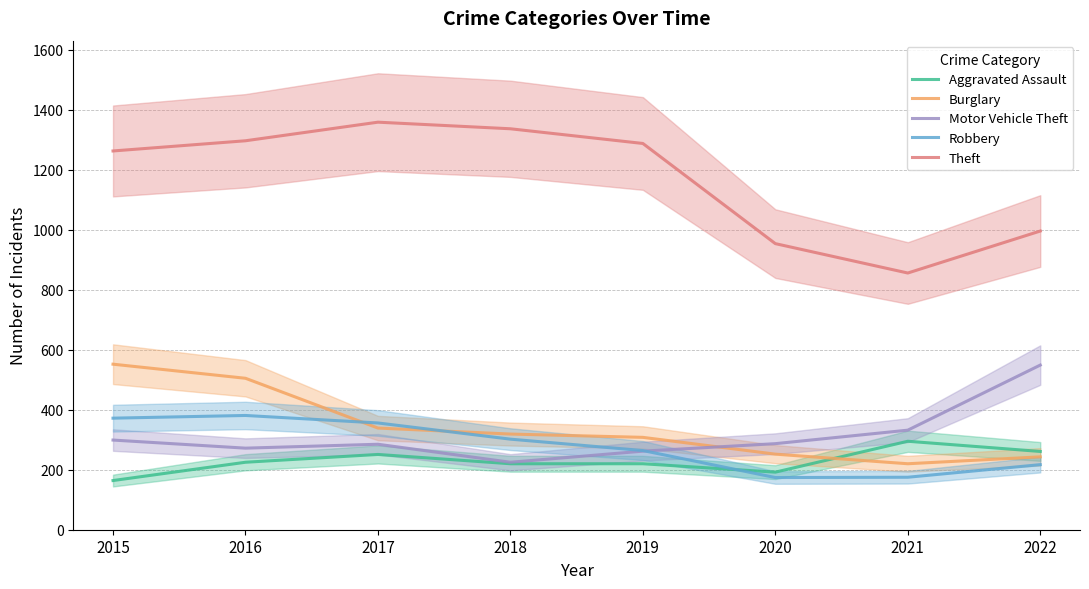

Where is Aggravated Assault nearest to the value 229?

2016